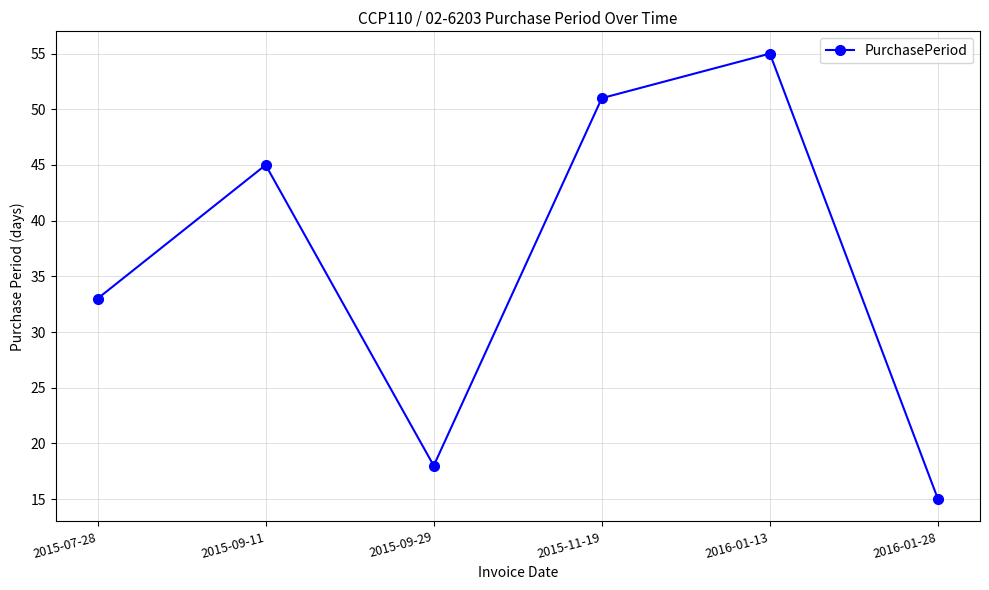

What is the minimum value shown in the chart?

15